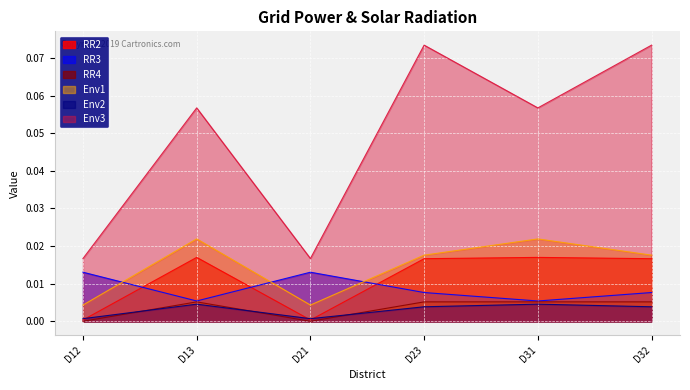

At how many categories does at least one series exceed 0?

6